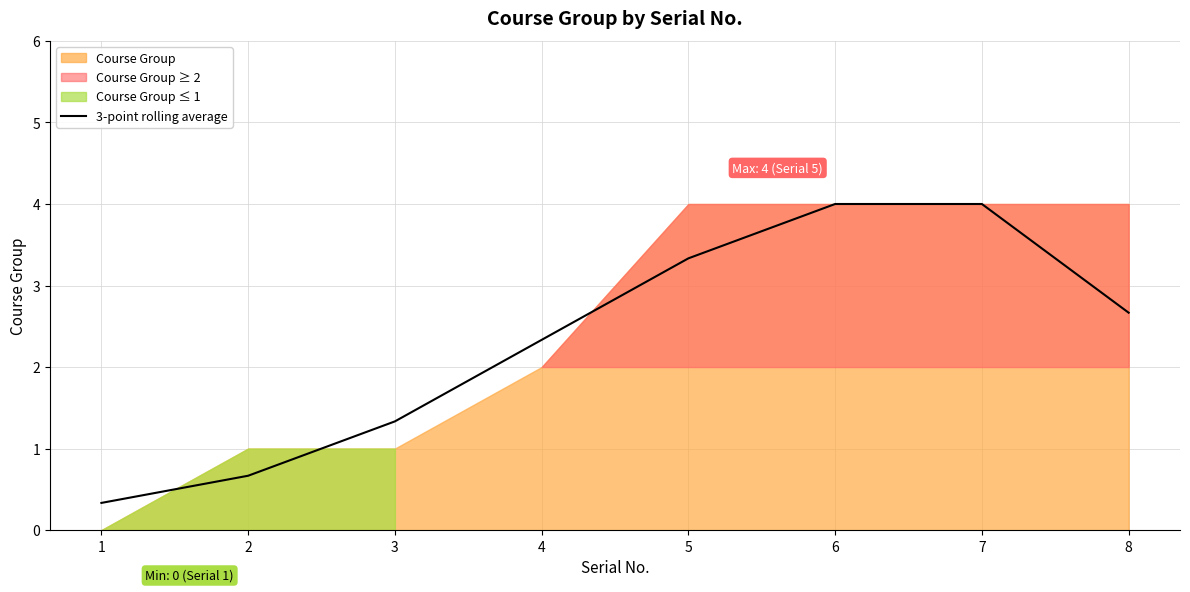

How many lines are shown in the chart?

1